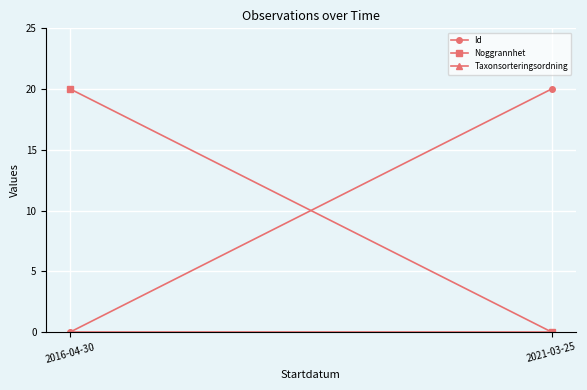

Is the value of Noggrannhet at 2016-04-30 greater than the value of Id at 2021-03-25?

No